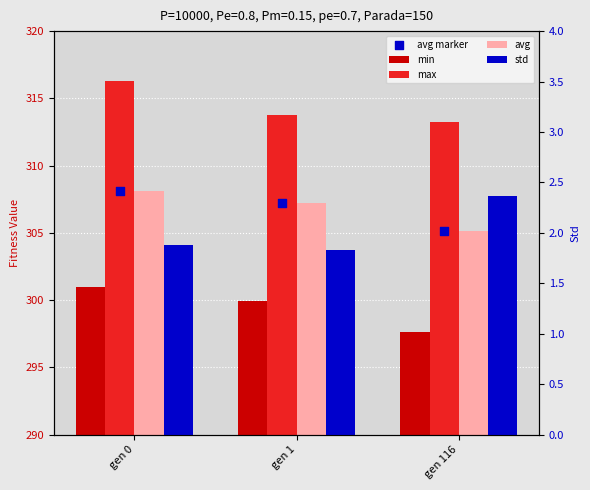

Which series reaches the minimum Y coordinate?

std